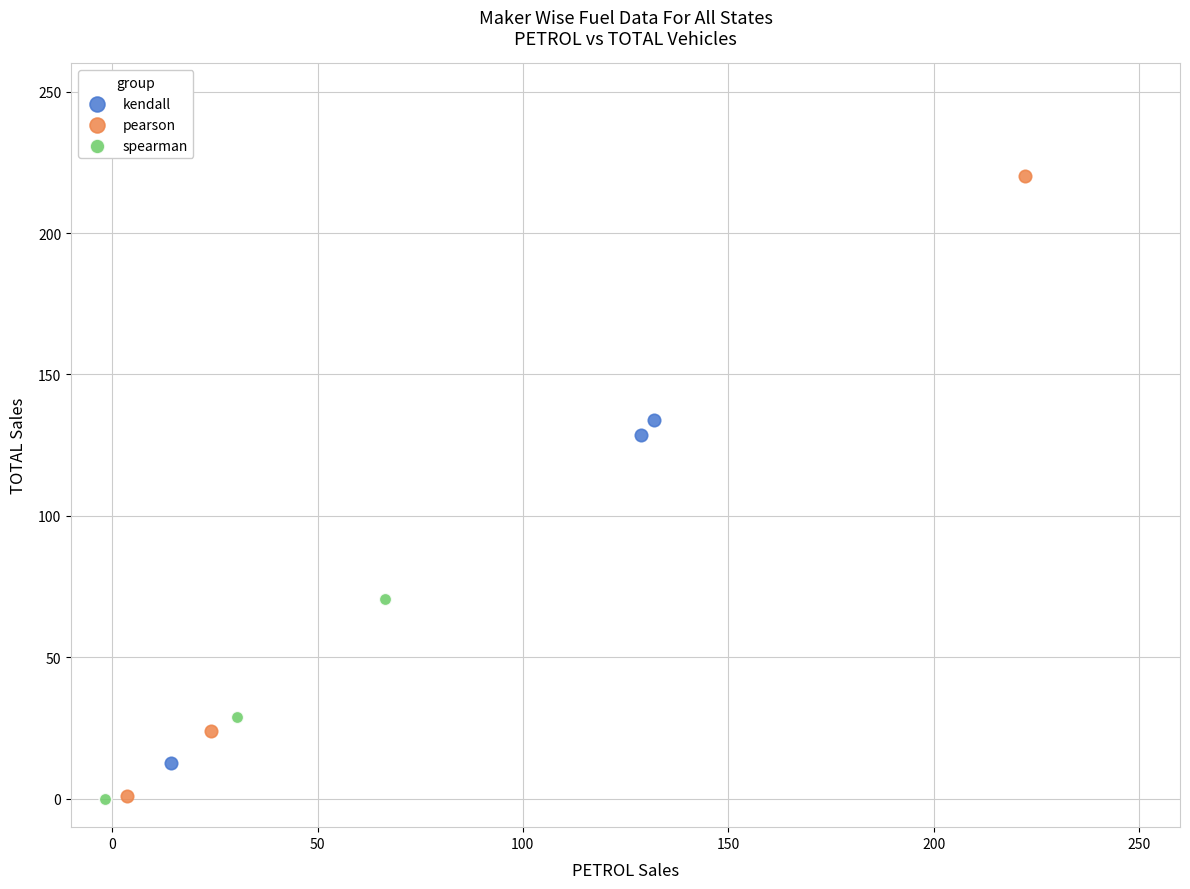

Which series contains the highest Y value?

pearson